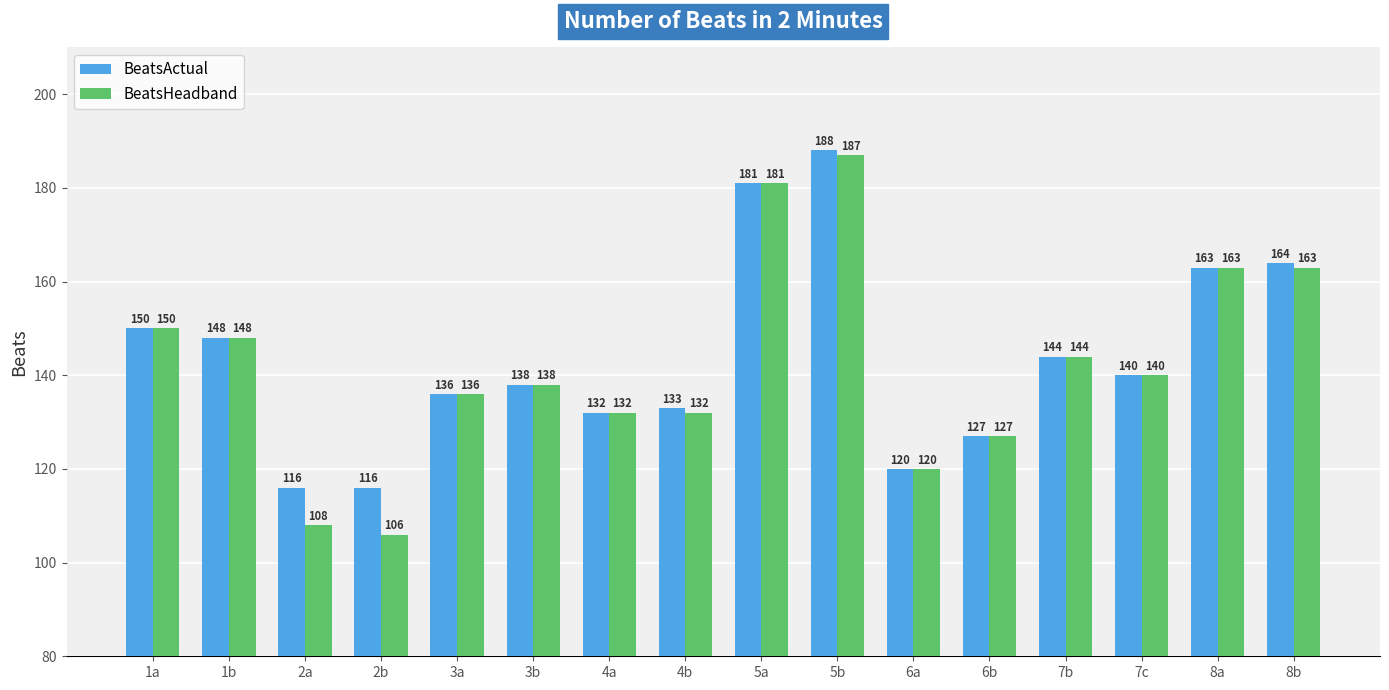

How many categories are shown in the chart?

16